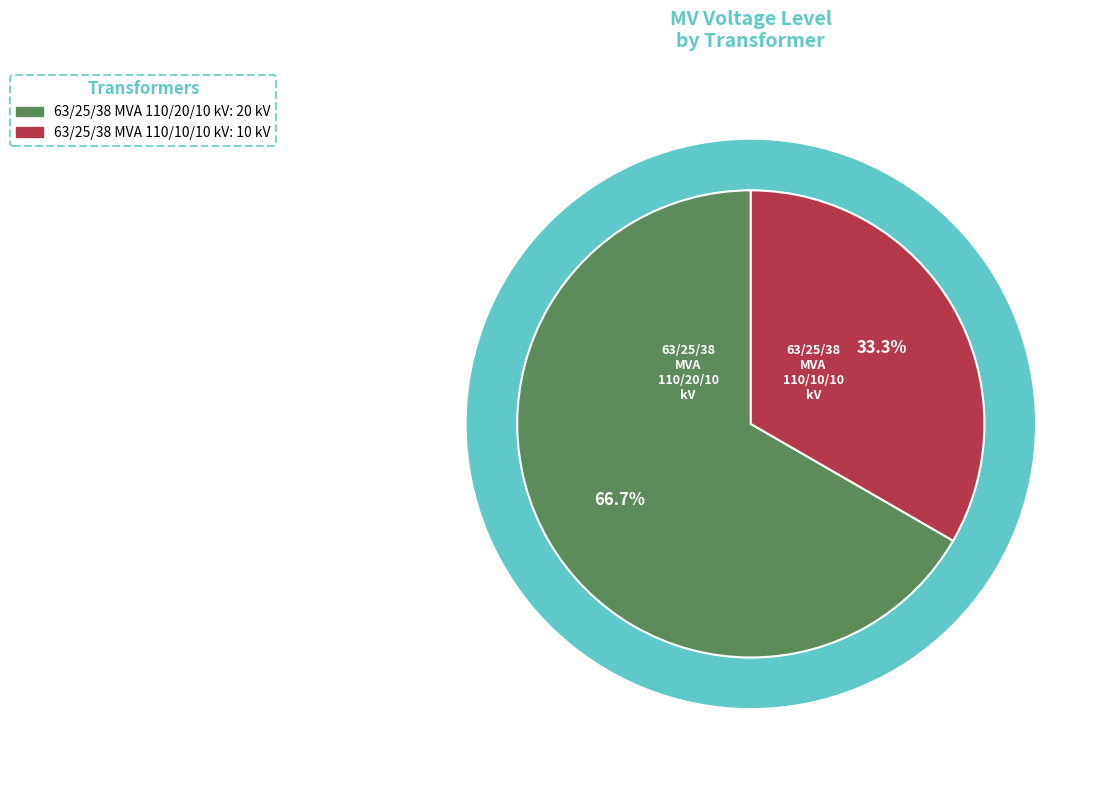

To the nearest percent, what is the average slice percentage?

50%